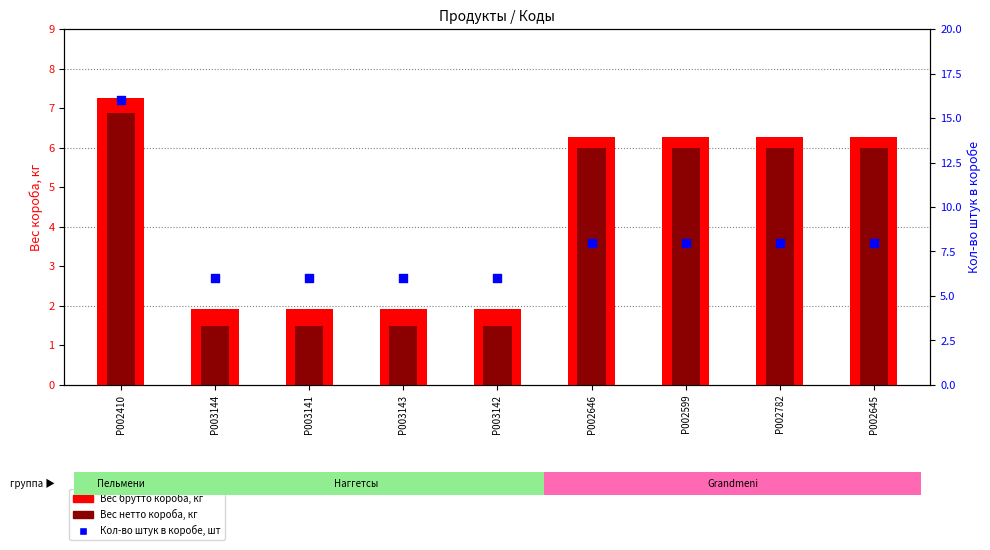

Which series contains the highest Y value?

Кол-во штук в коробе, шт